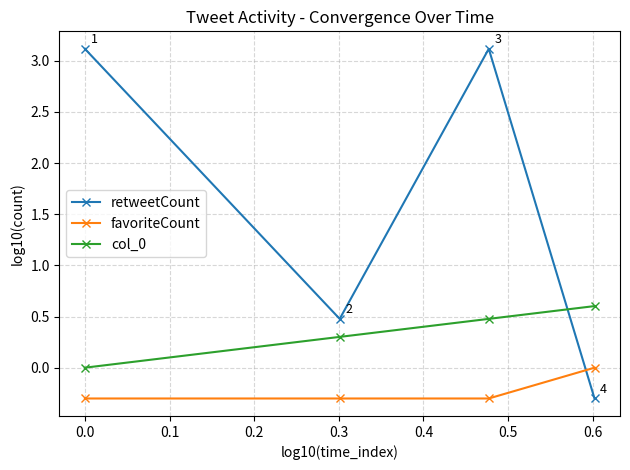

How many distinct data groups are displayed?

3